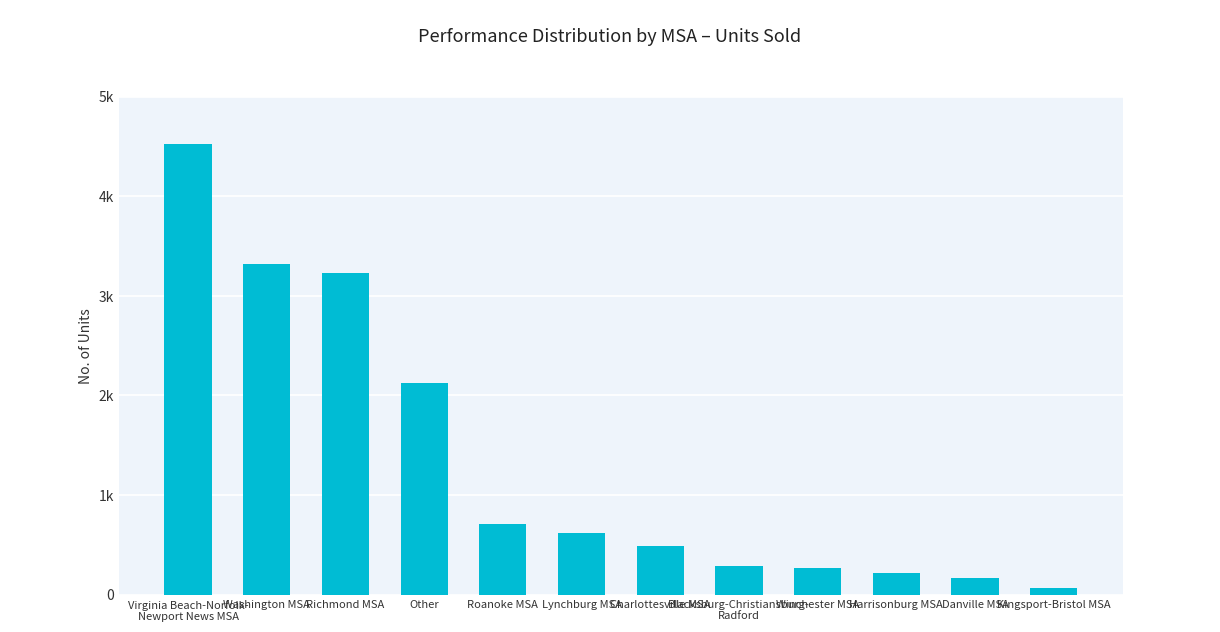

Are the bars horizontal?

No